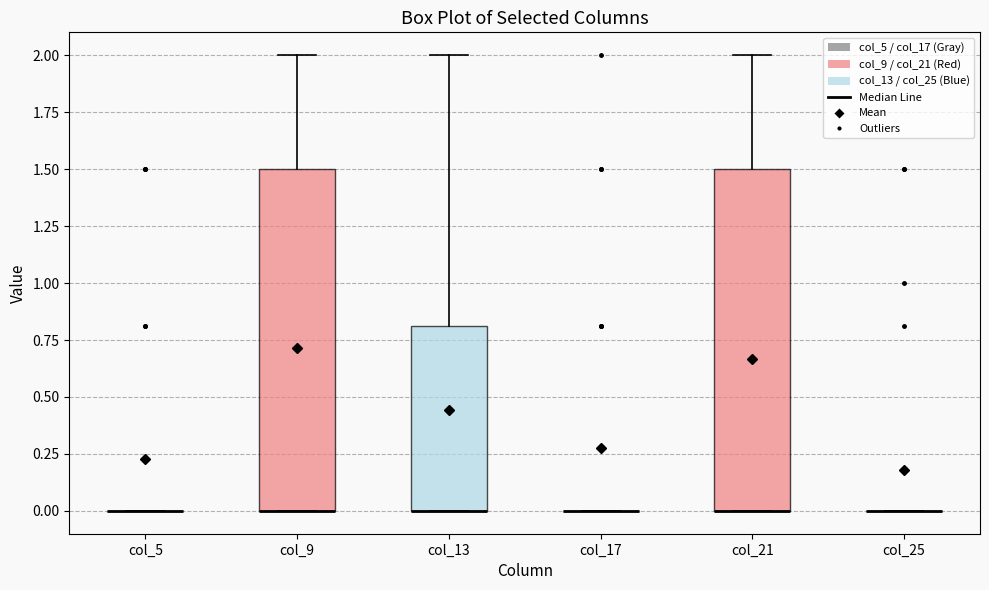

Reading left to right, read every box against the y-axis: the position of its median line, the range the box covers, and the ends of its whiskers. The values are not printed on the chart, so give them approximately, as read against the axis.

col_5: box collapsed to a line at 0.0, whiskers 0.0 to 0.0
col_9: median 0.0 (drawn on the box's lower edge), box 0.0 to 1.5, whiskers 0.0 to 2.0
col_13: median 0.0 (drawn on the box's lower edge), box 0.0 to 0.8, whiskers 0.0 to 2.0
col_17: box collapsed to a line at 0.0, whiskers 0.0 to 0.0
col_21: median 0.0 (drawn on the box's lower edge), box 0.0 to 1.5, whiskers 0.0 to 2.0
col_25: box collapsed to a line at 0.0, whiskers 0.0 to 0.0